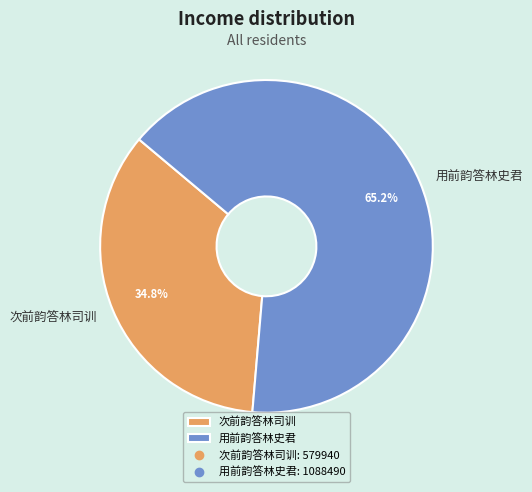

Which slice is the smallest?

次前韵答林司训